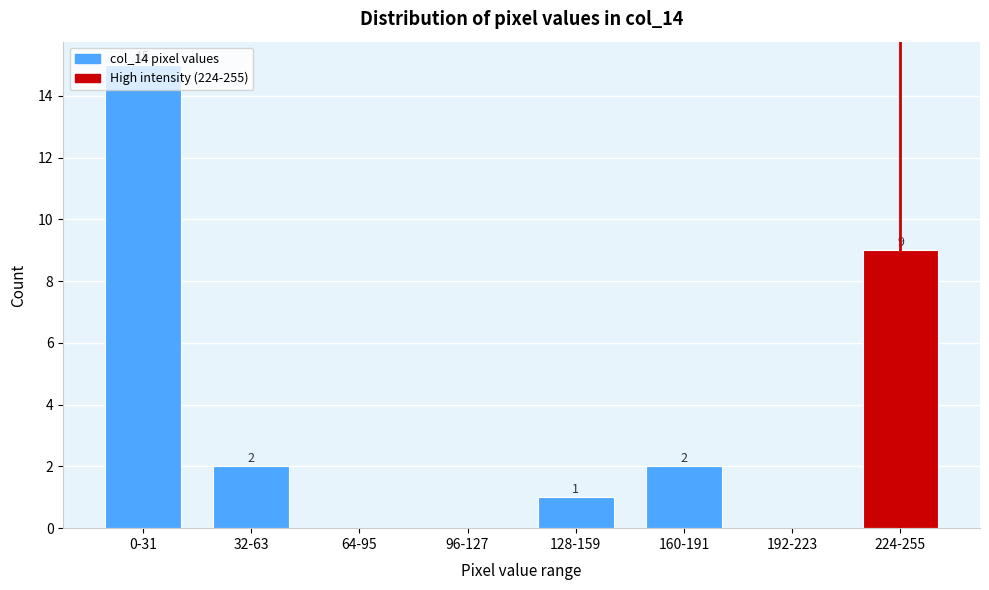

What is the greatest value displayed?

15